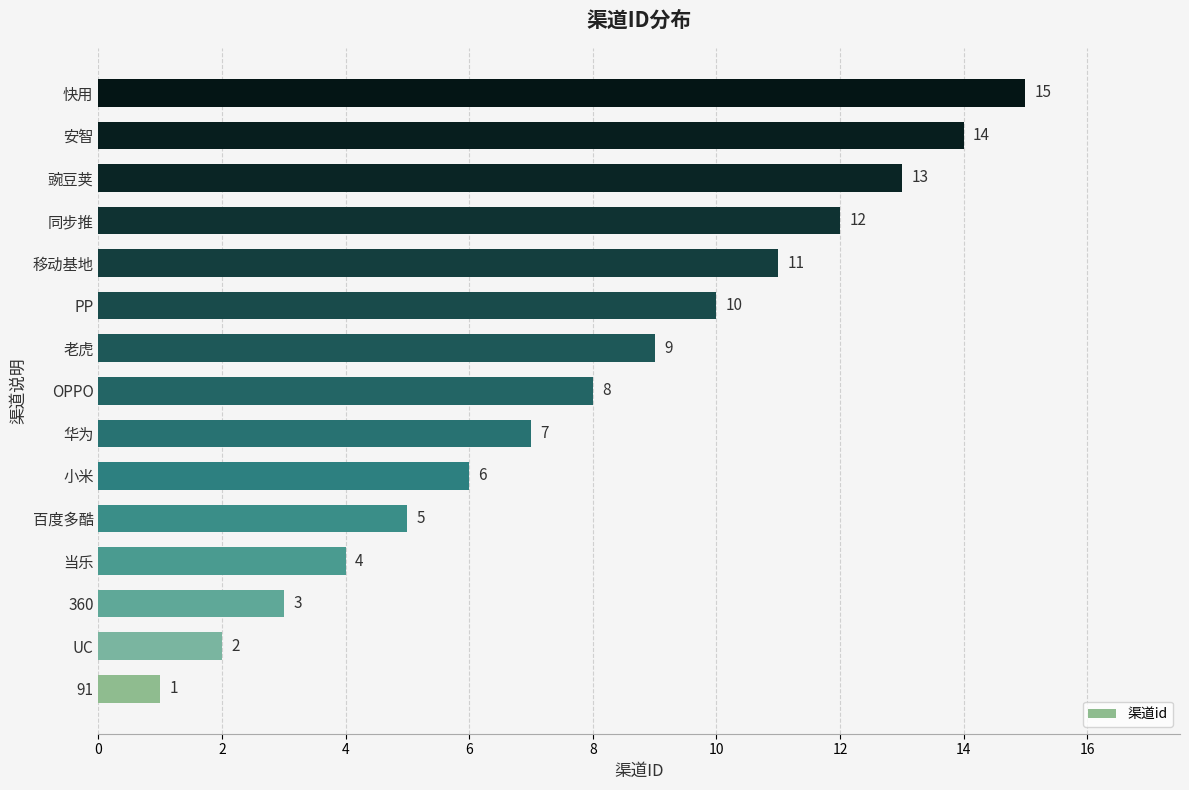

What is the maximum value shown in the chart?

15